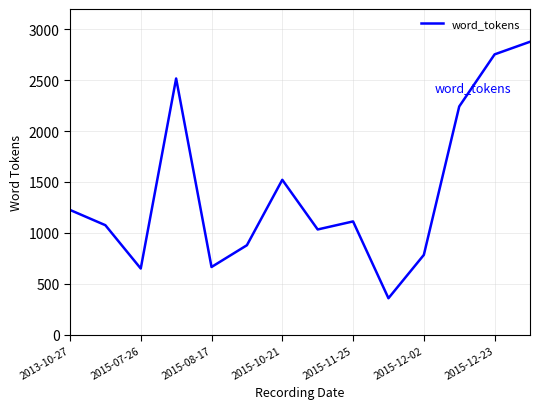

What is the maximum value shown in the chart?

2878